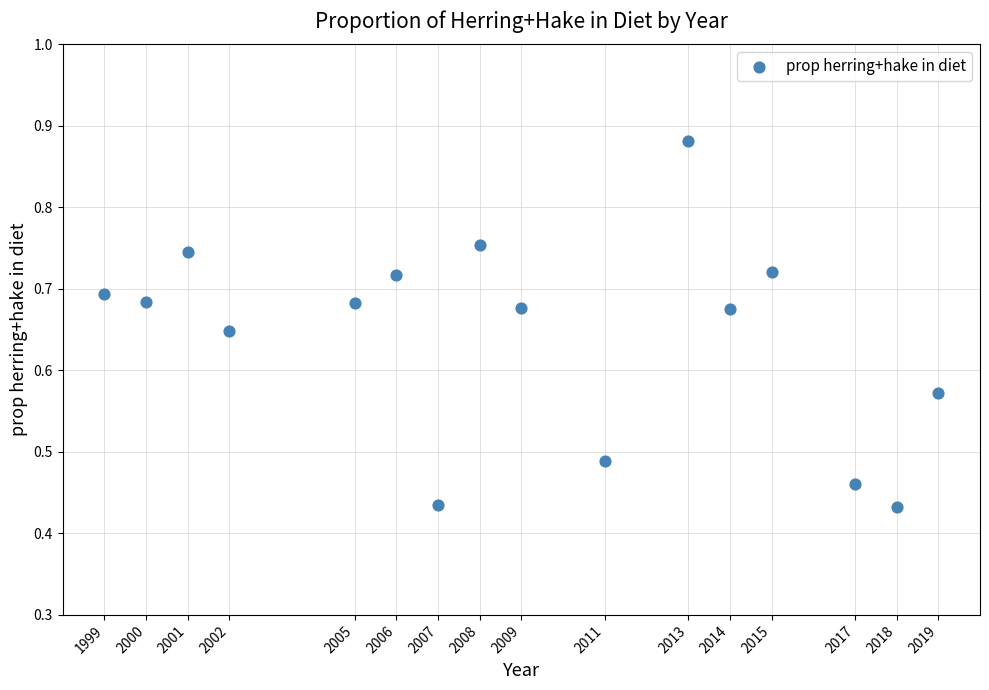

What is the range of X values (max minus min)?

20.0